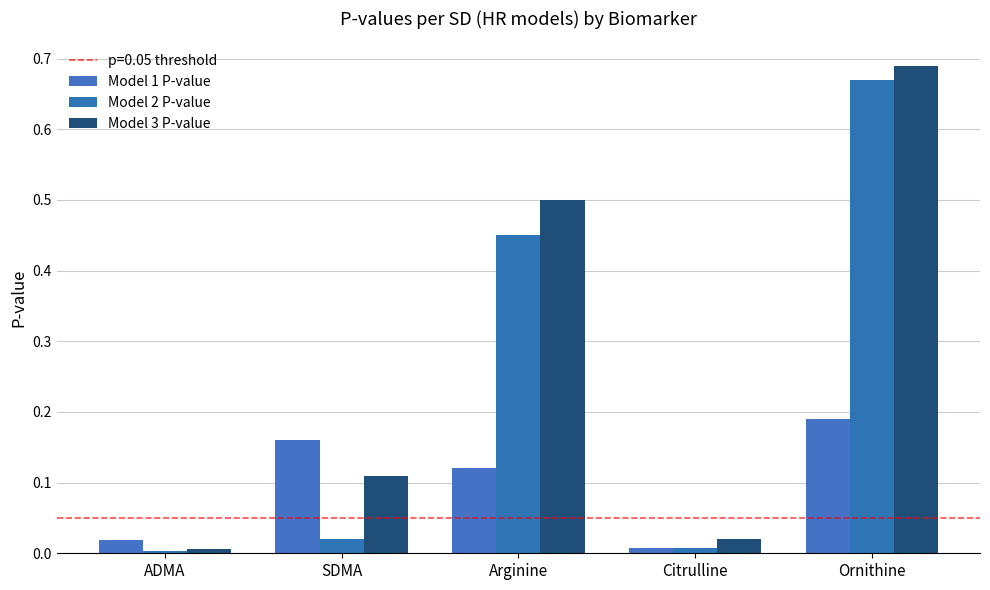

Which has a higher value, ADMA or Ornithine?

Ornithine